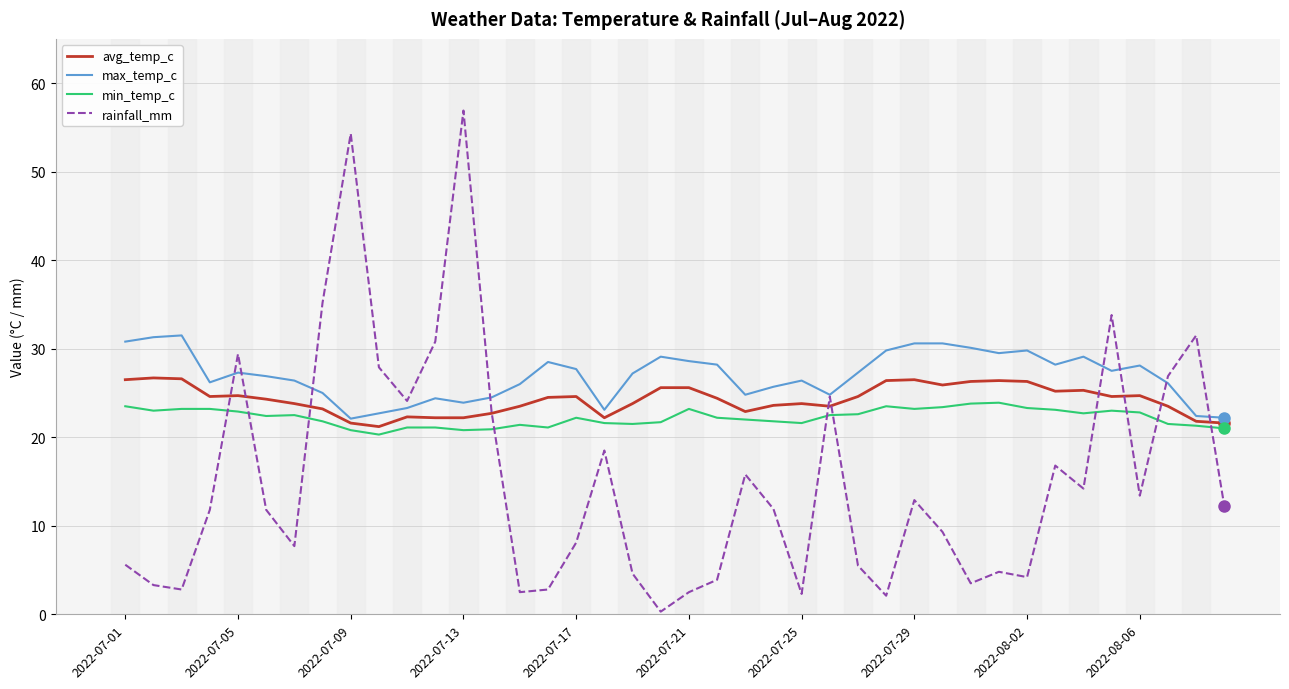

What is the maximum value for max_temp_c?

31.5